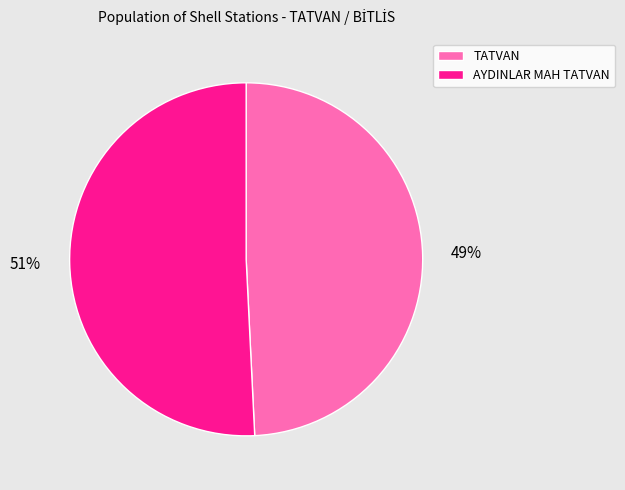

To the nearest percent, what is the difference between the largest and smallest slice percentages?

2%